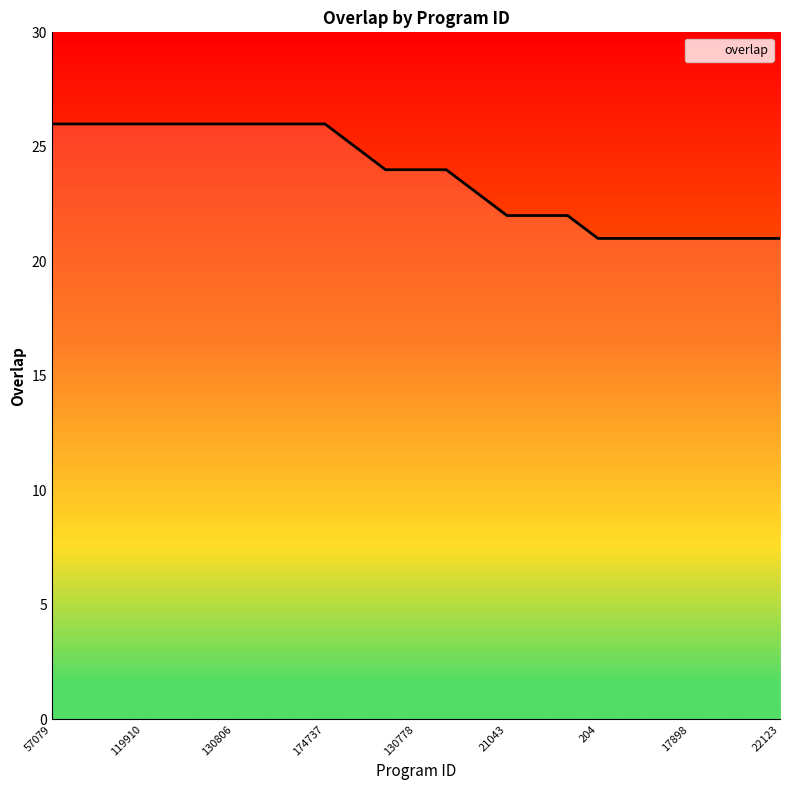

What is the difference between the maximum and minimum values?

5